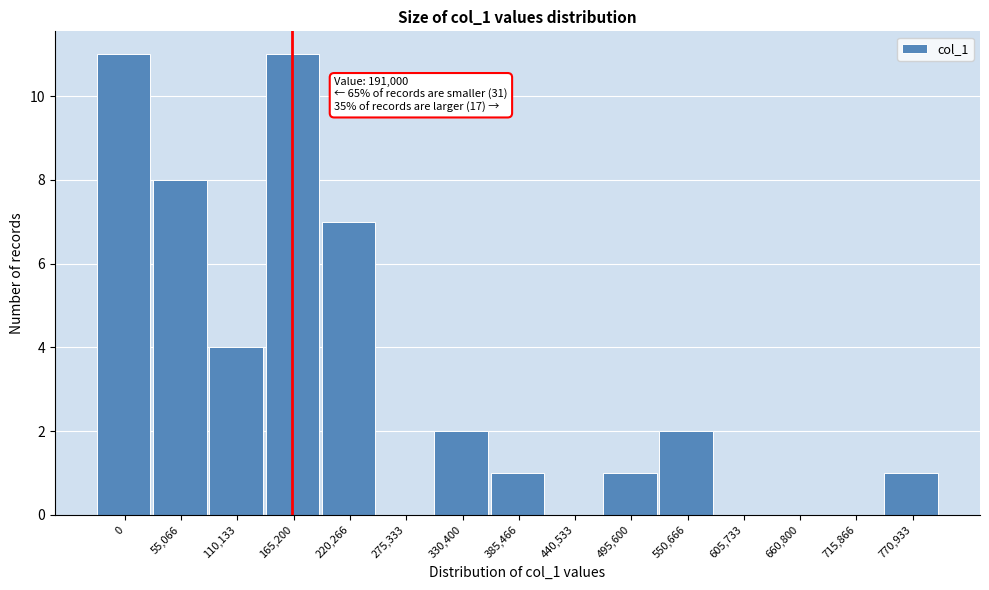

Reading left to right, what are all the values shown in this chart?

0=11	55,066=8	110,133=4	165,200=11	220,266=7	275,333=0	330,400=2	385,466=1	440,533=0	495,600=1	550,666=2	605,733=0	660,800=0	715,866=0	770,933=1